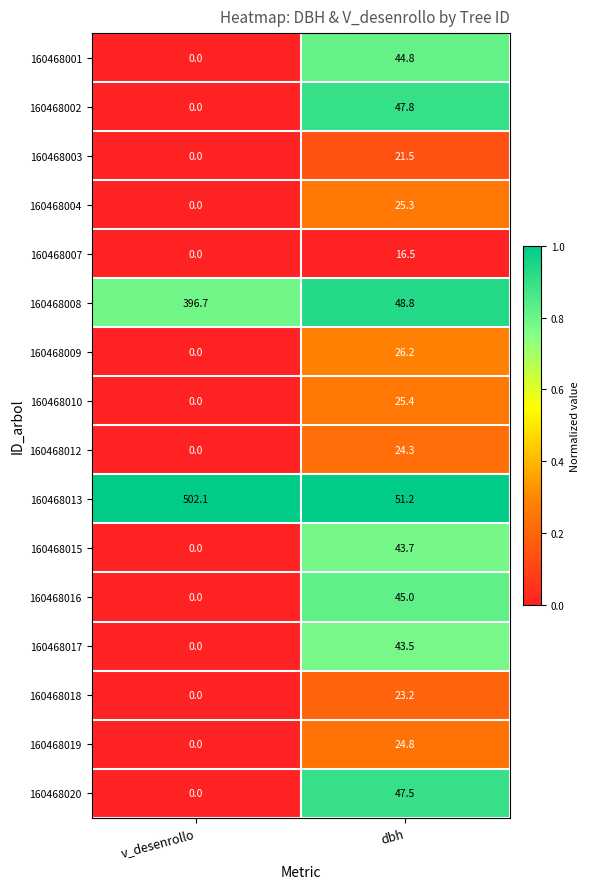

What is the sum of all 160468004 values?

25.3